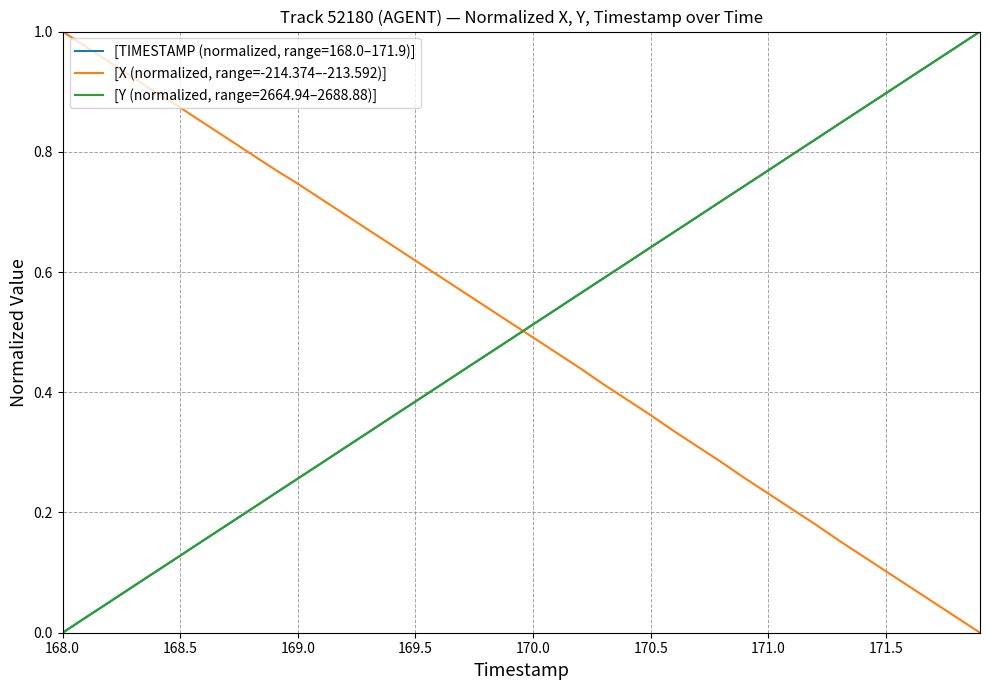

Which series ends up on top after the final intersection of [TIMESTAMP (normalized, range=168.0–171.9)] and [X (normalized, range=-214.374–-213.592)]?

[TIMESTAMP (normalized, range=168.0–171.9)]